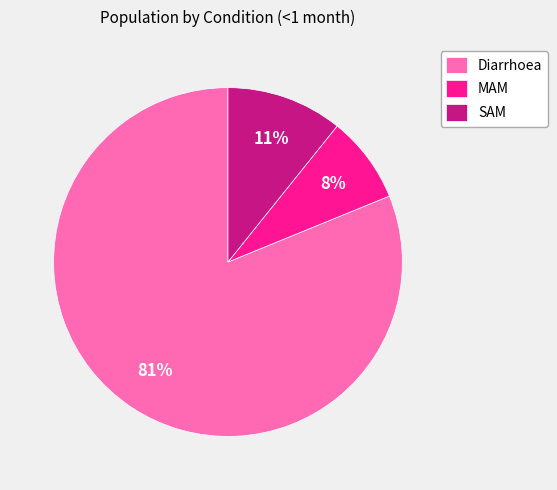

How many slices are in this pie chart?

3